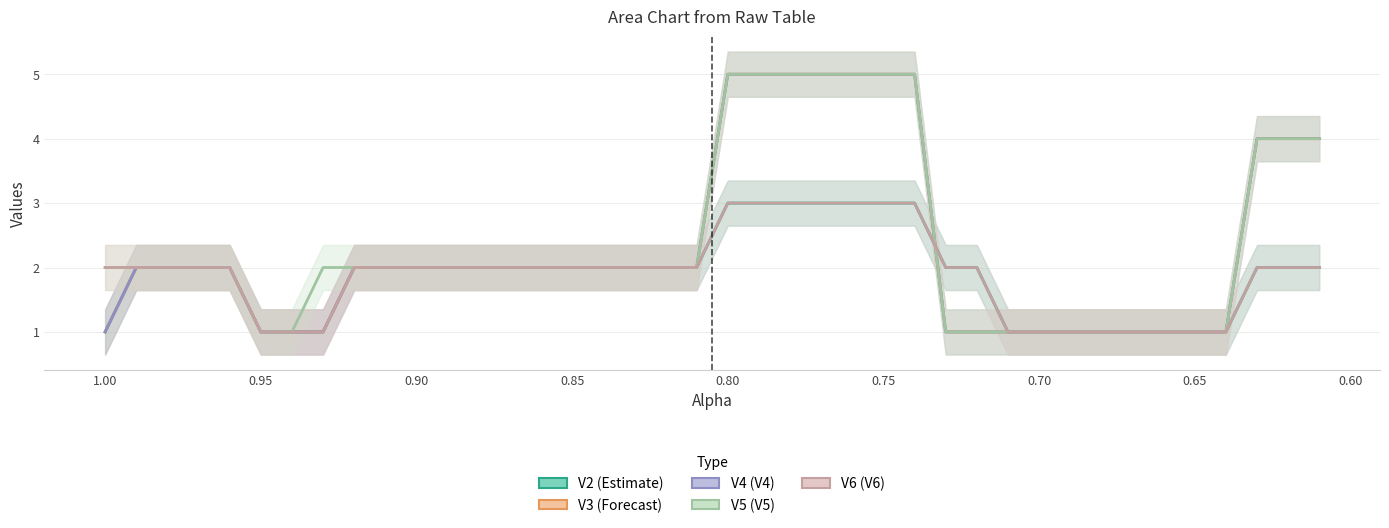

Which series has the largest total across all categories?

V5